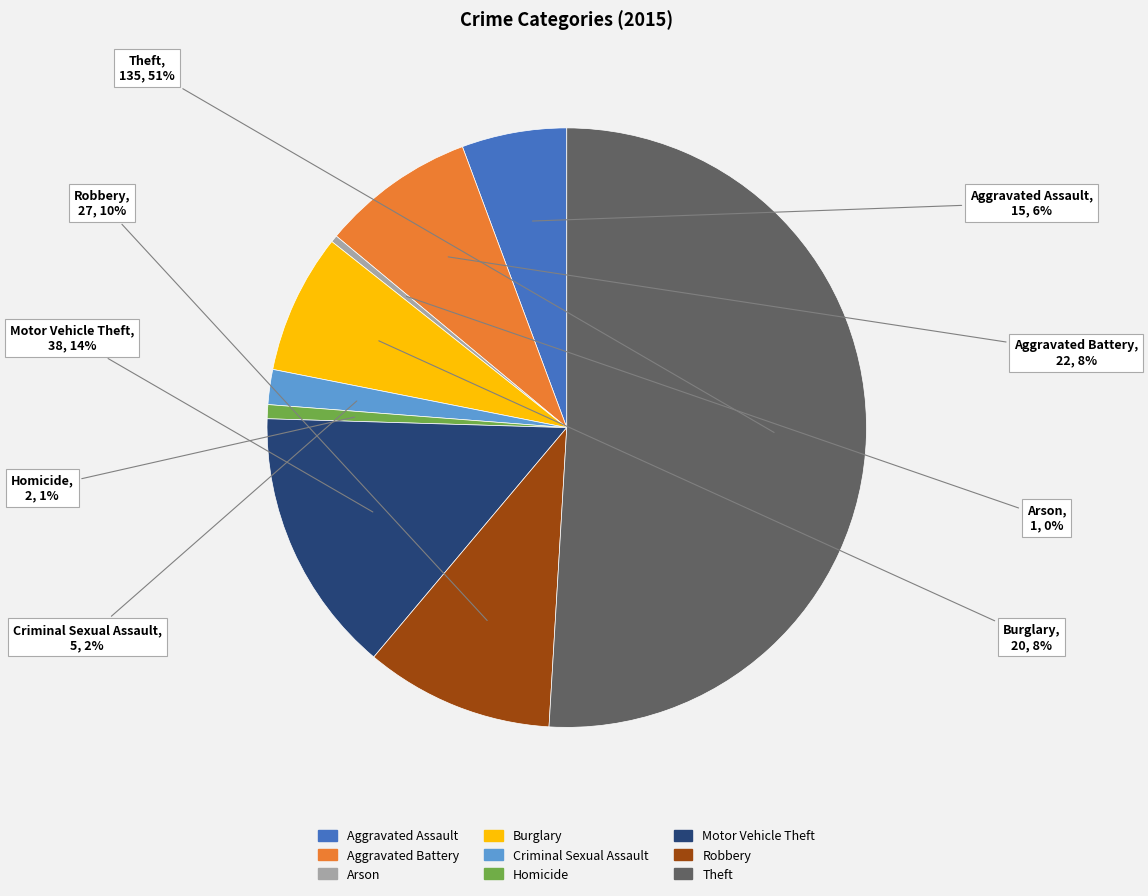

Is the sum of Motor Vehicle Theft and Burglary greater than half?

No